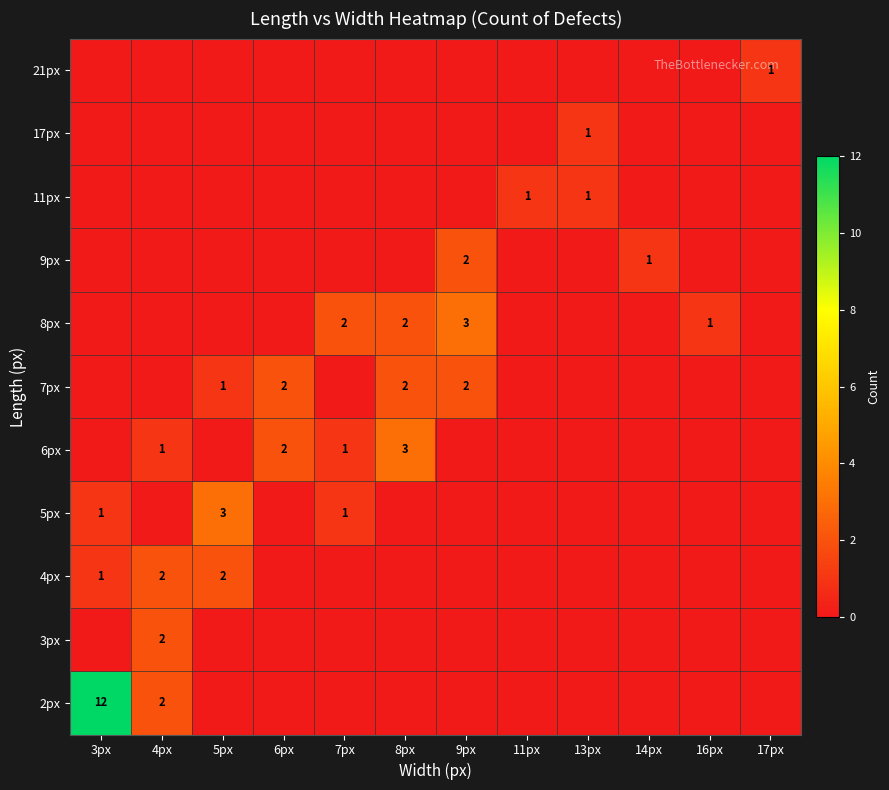

The value of 6px at 8px is 3. True or false?

True